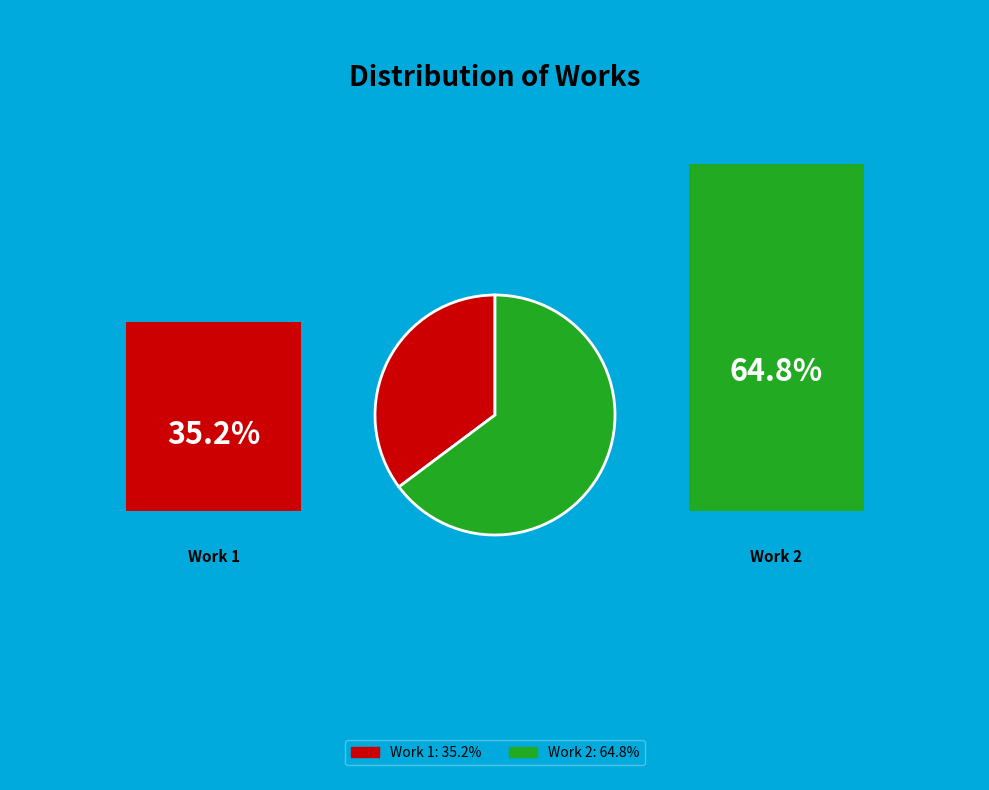

Is there a majority slice in this chart?

Yes